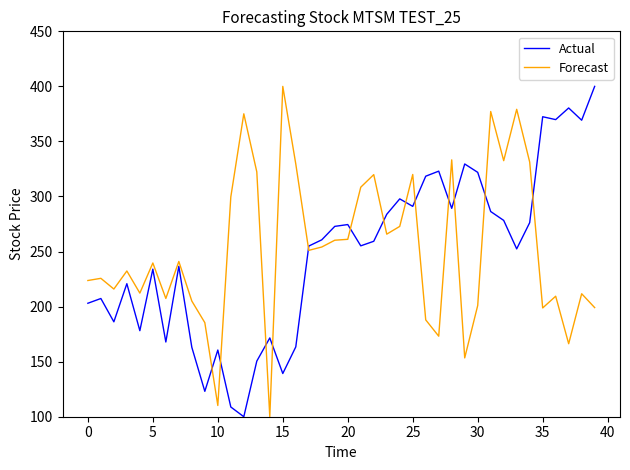

What is the difference between the maximum and minimum values in the Forecast series?

300.0